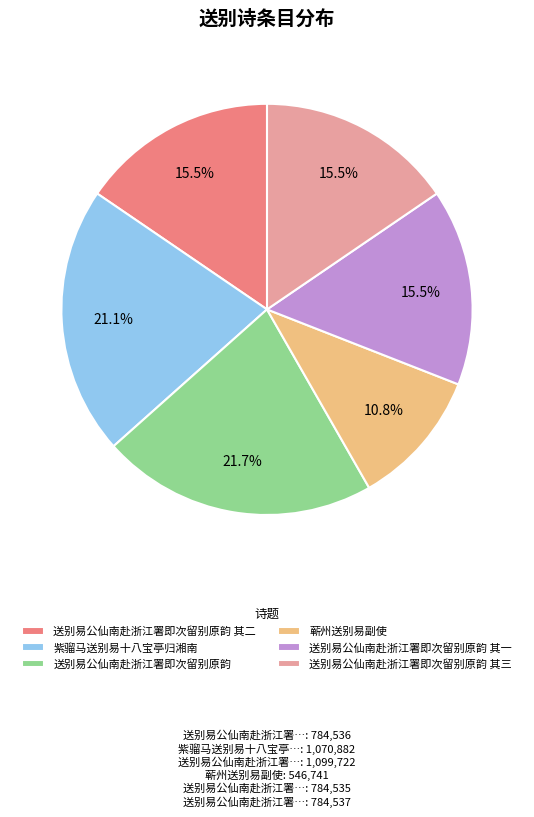

Approximately how many times larger is the value at 蕲州送别易副使 compared to 送别易公仙南赴浙江署即次留别原韵 其二?

0.7